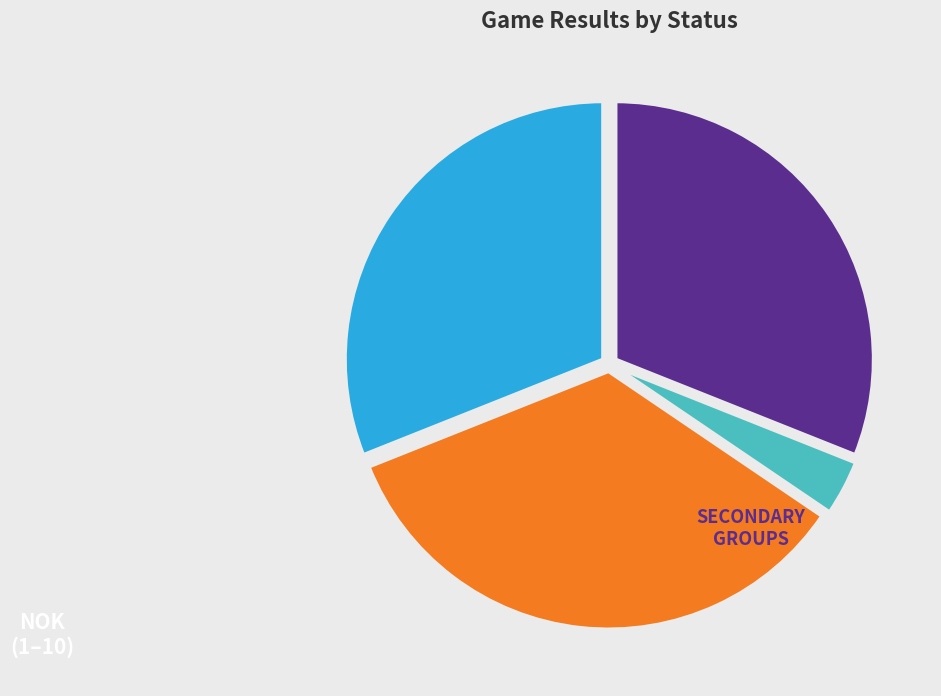

Is there any slice that represents more than half of the pie?

No